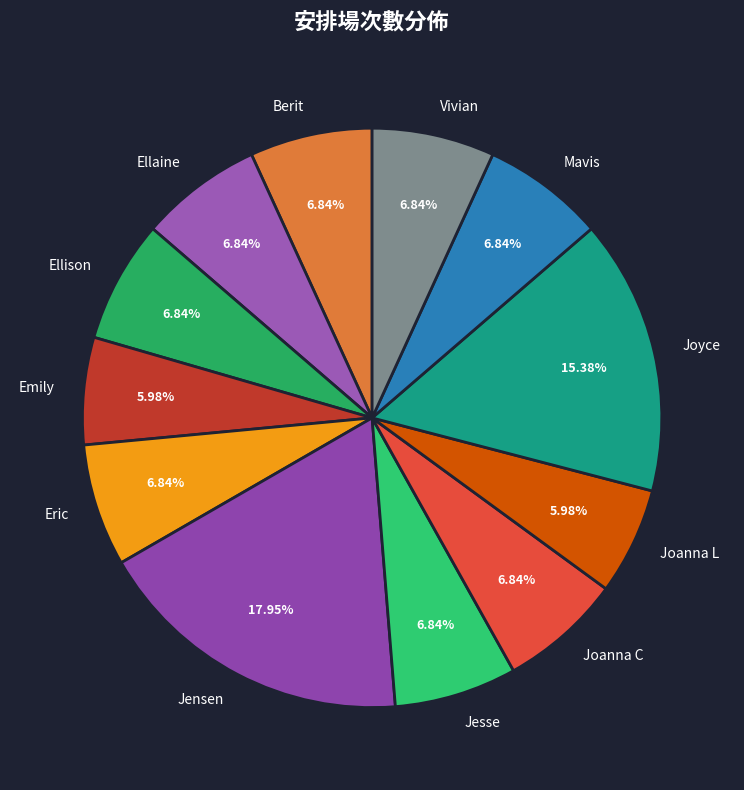

How many segments does this pie chart have?

12